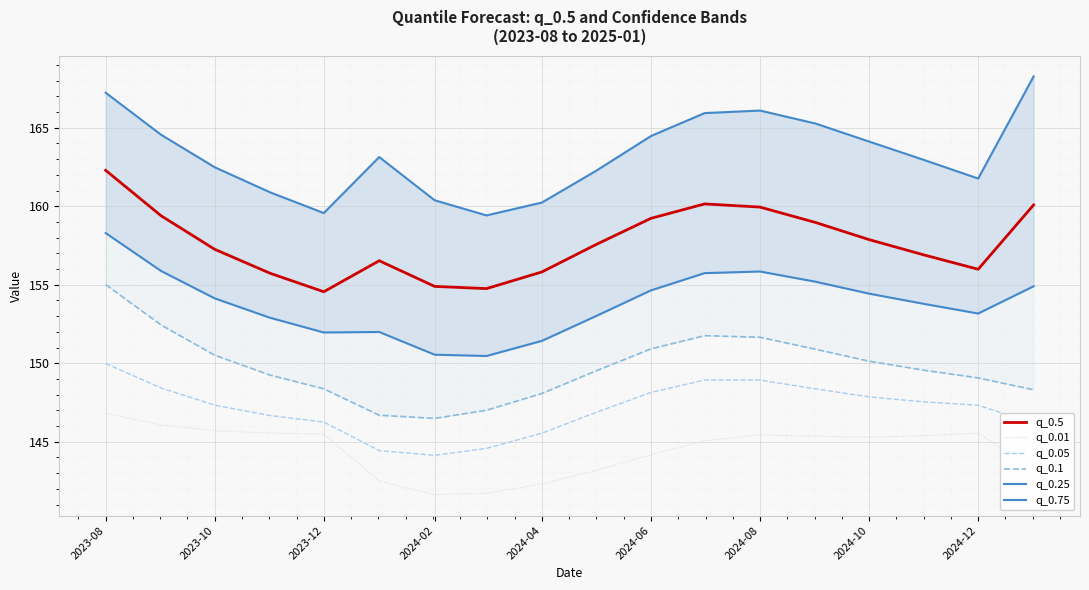

Is this an area chart (filled region under the line)?

No